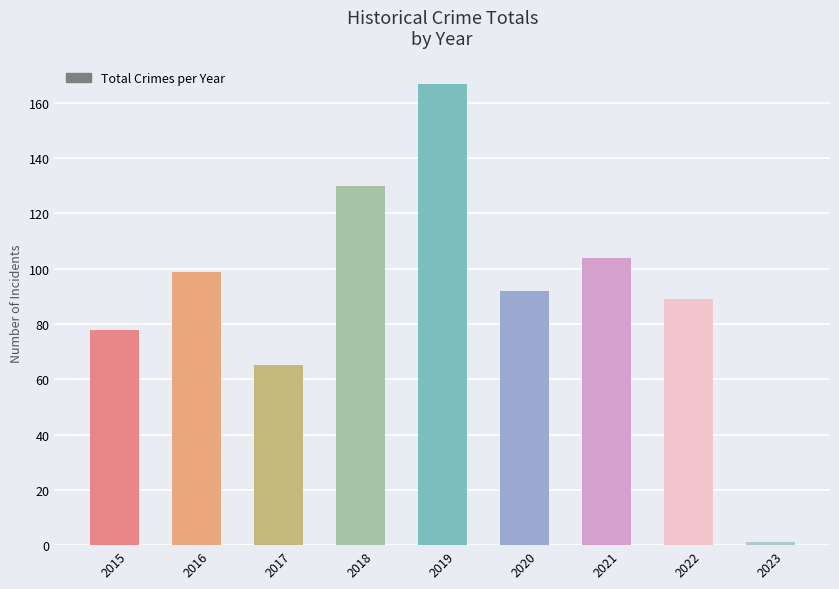

List the labels in order of value, smallest first.

2023, 2017, 2015, 2022, 2020, 2016, 2021, 2018, 2019